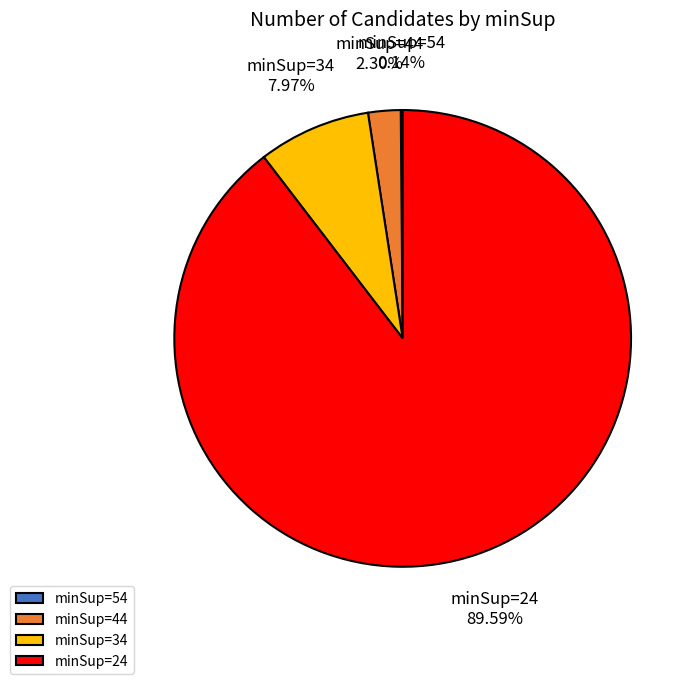

What is the largest slice in the pie chart?

minSup=24